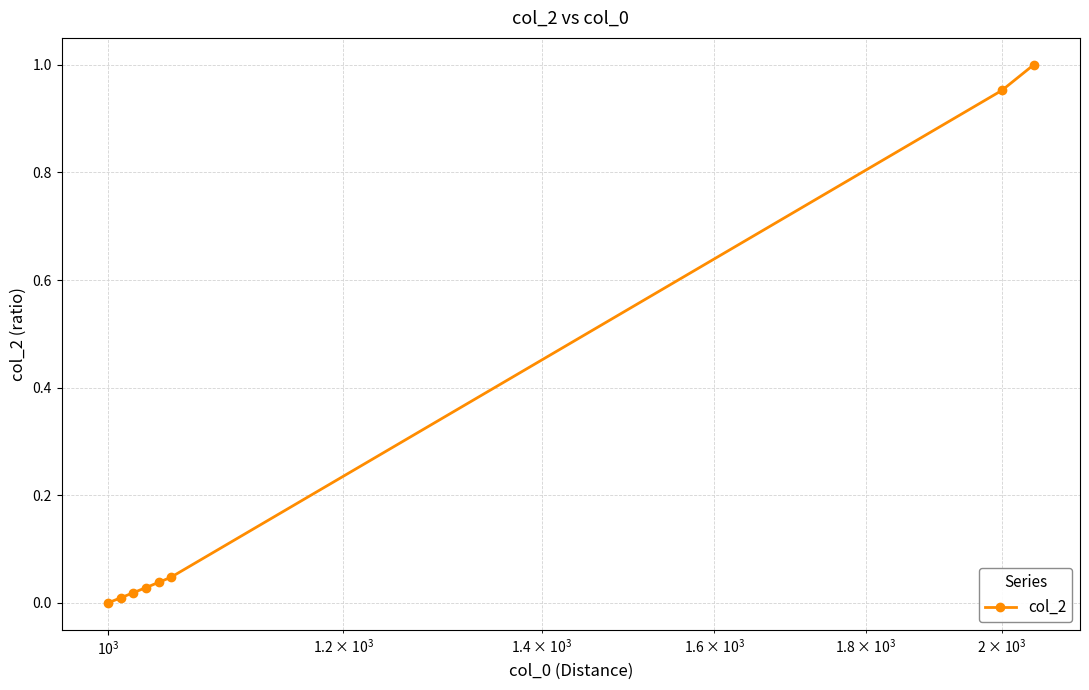

What is the sum of all values?

2.1